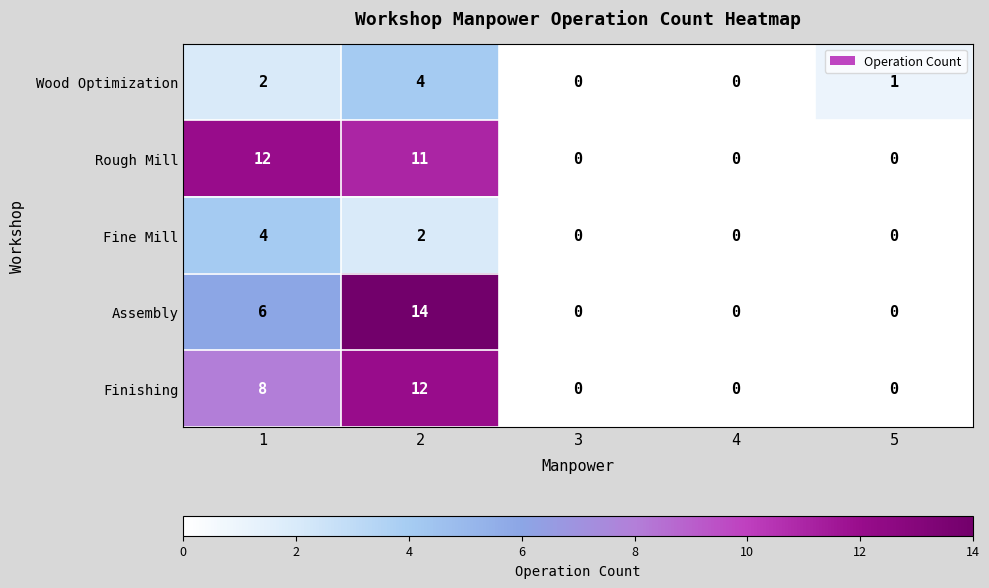

Reading left to right, what are all the values shown in this chart?

Wood Optimization: 1=2	2=4	3=0	4=0	5=1
Rough Mill: 1=12	2=11	3=0	4=0	5=0
Fine Mill: 1=4	2=2	3=0	4=0	5=0
Assembly: 1=6	2=14	3=0	4=0	5=0
Finishing: 1=8	2=12	3=0	4=0	5=0